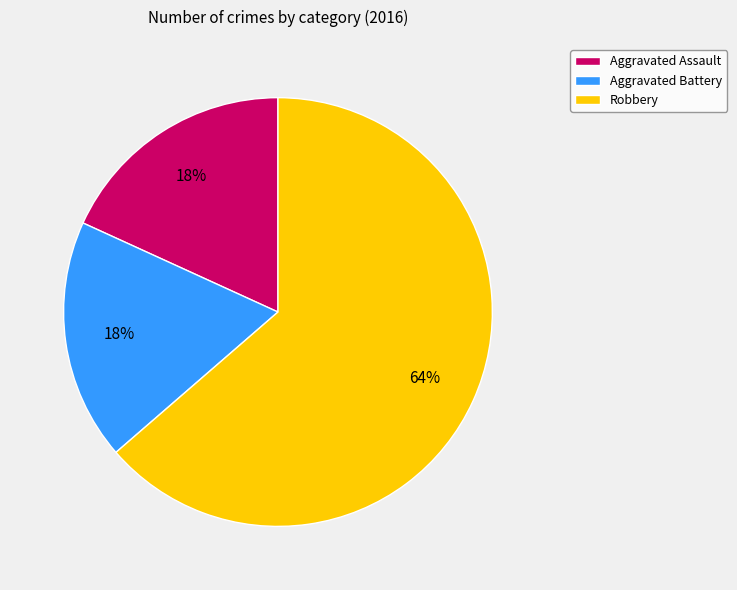

To the nearest percent, what percentage of the pie is Aggravated Battery?

18%